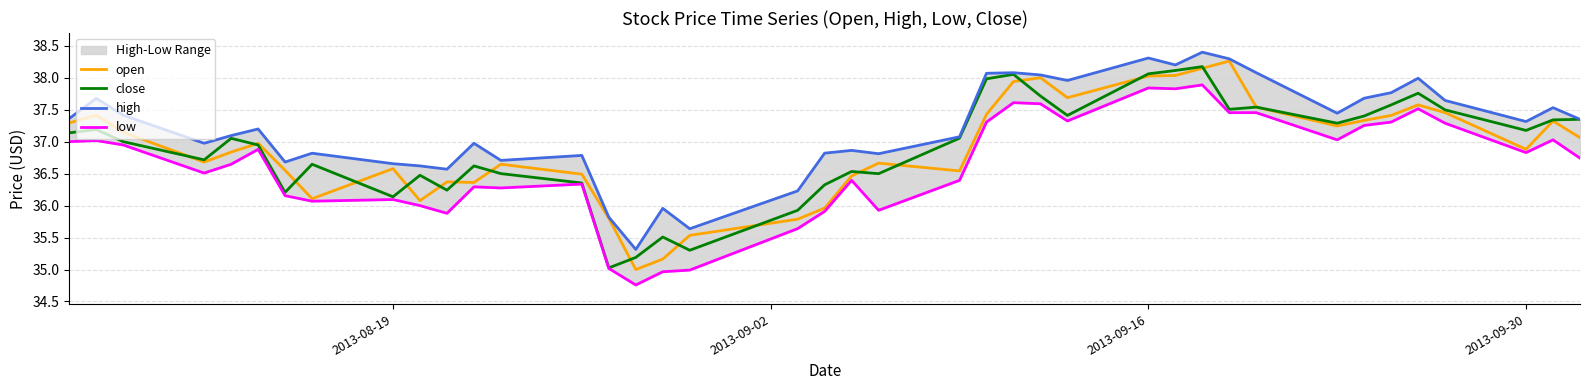

What is the highest value of the open series?

38.3